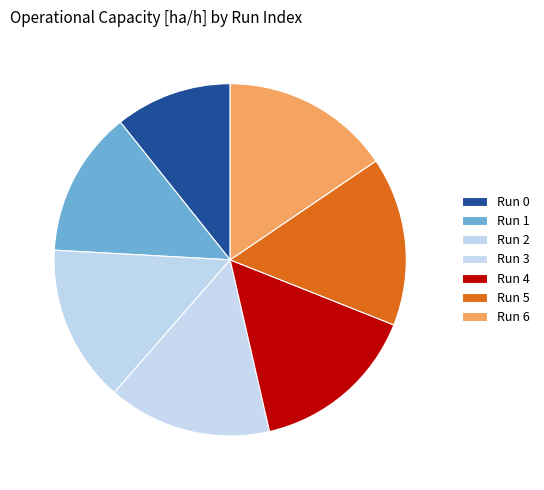

How many segments does this pie chart have?

7